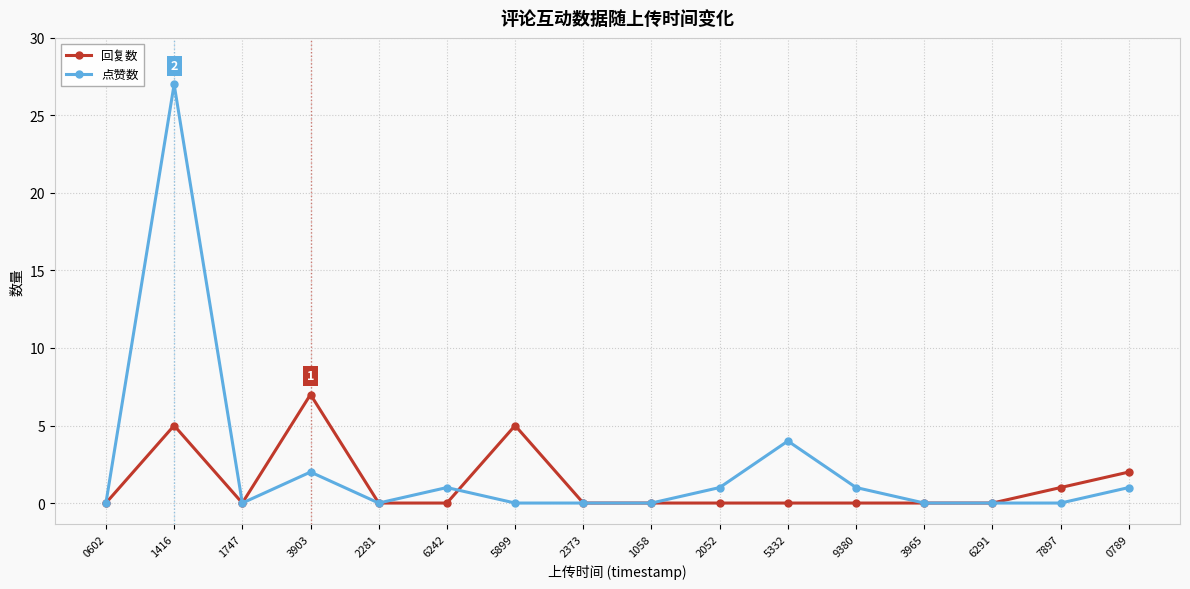

At which category does 点赞数 reach its first local valley?

1747